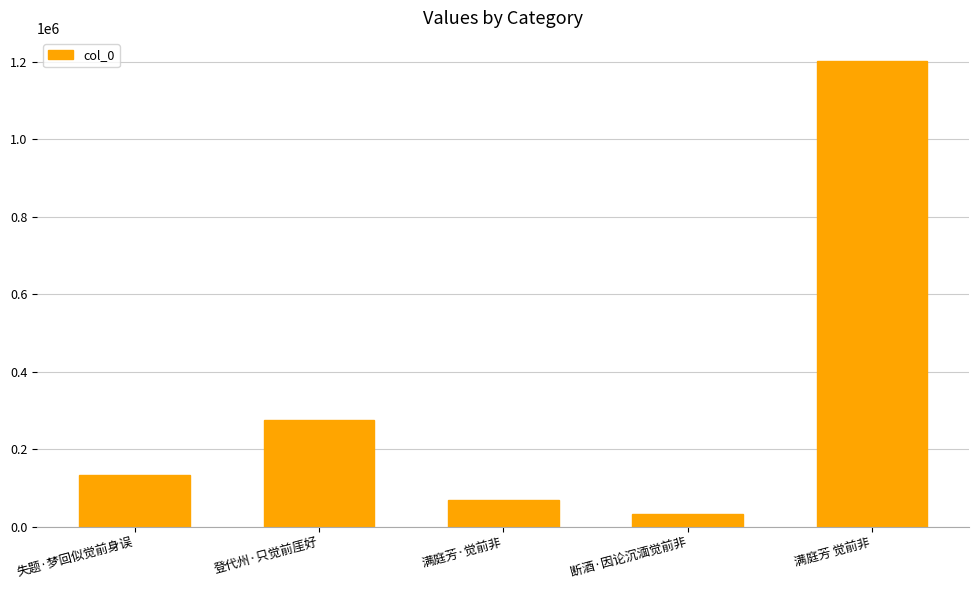

True or false: the data shows 33047 at 断酒·因论沉湎觉前非.

True